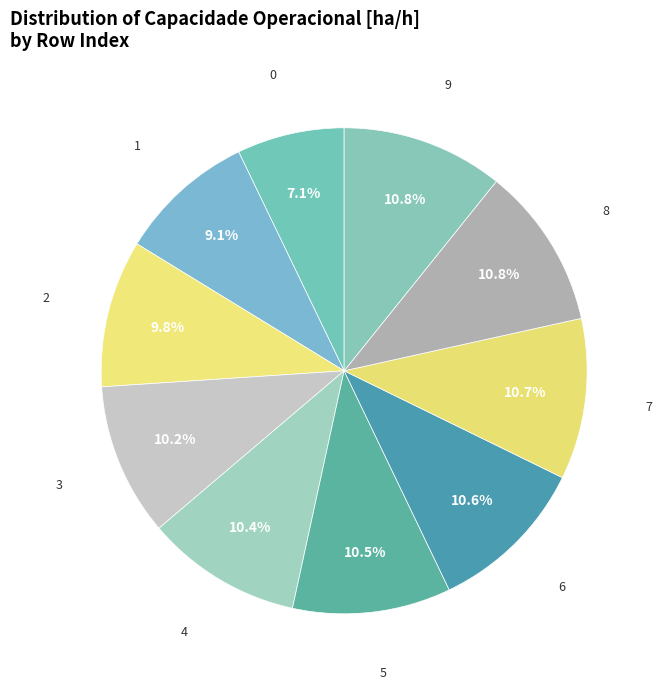

To the nearest percent, what is the combined percentage of 0 and 8?

18%